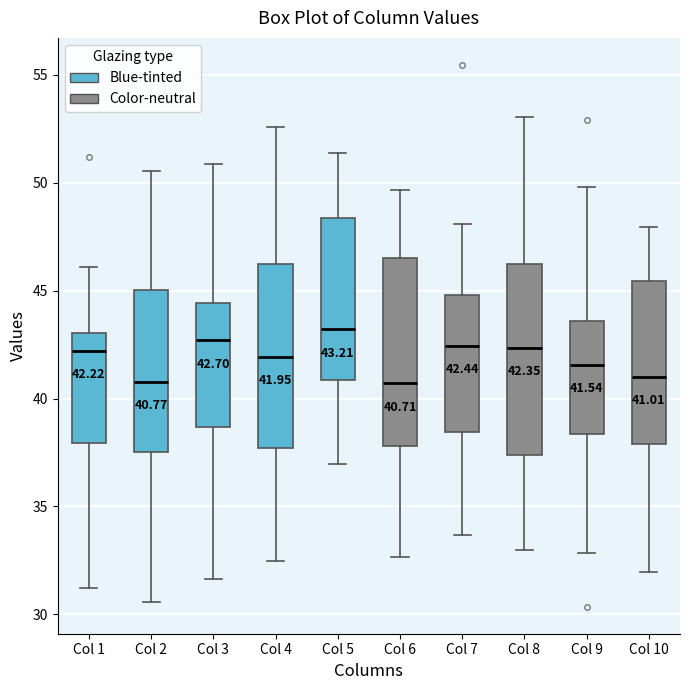

Which box has the highest median line?

Col 5